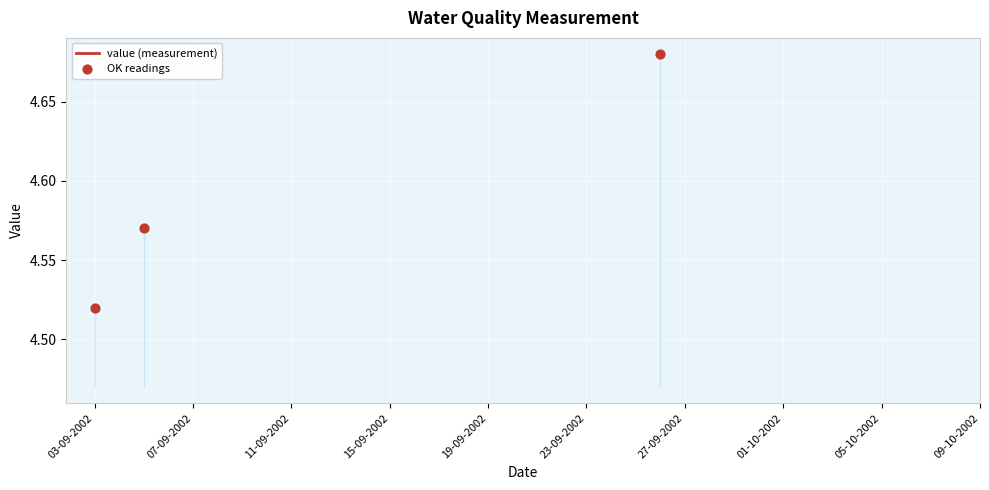

Which has a higher value, 05-09-2002 or 03-09-2002?

05-09-2002